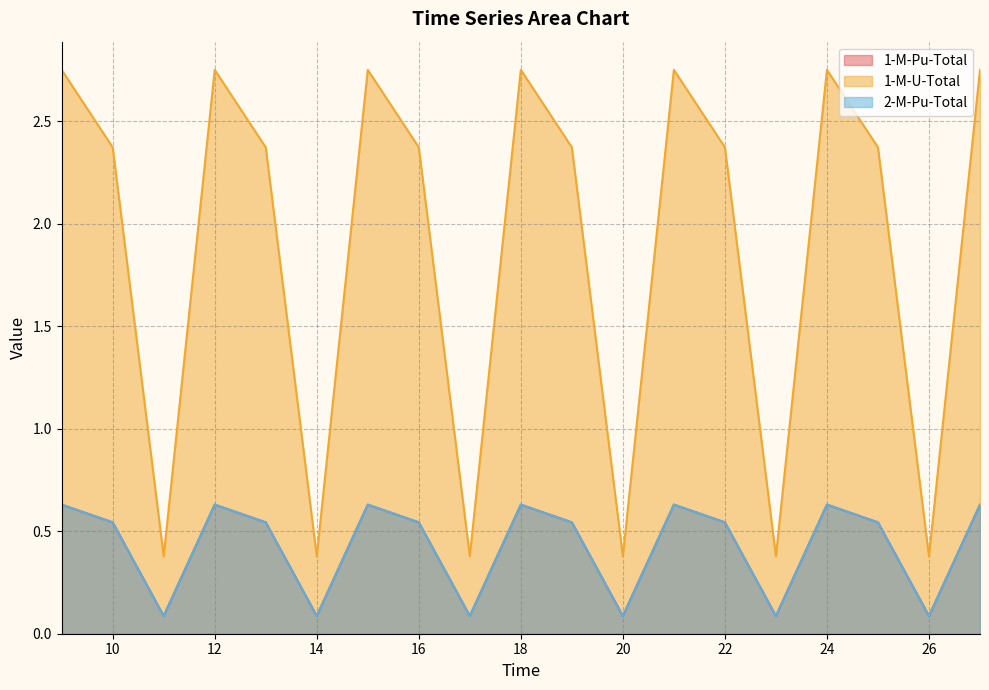

What is the difference between the 1-M-Pu-Total values at 10 and 17?

0.5